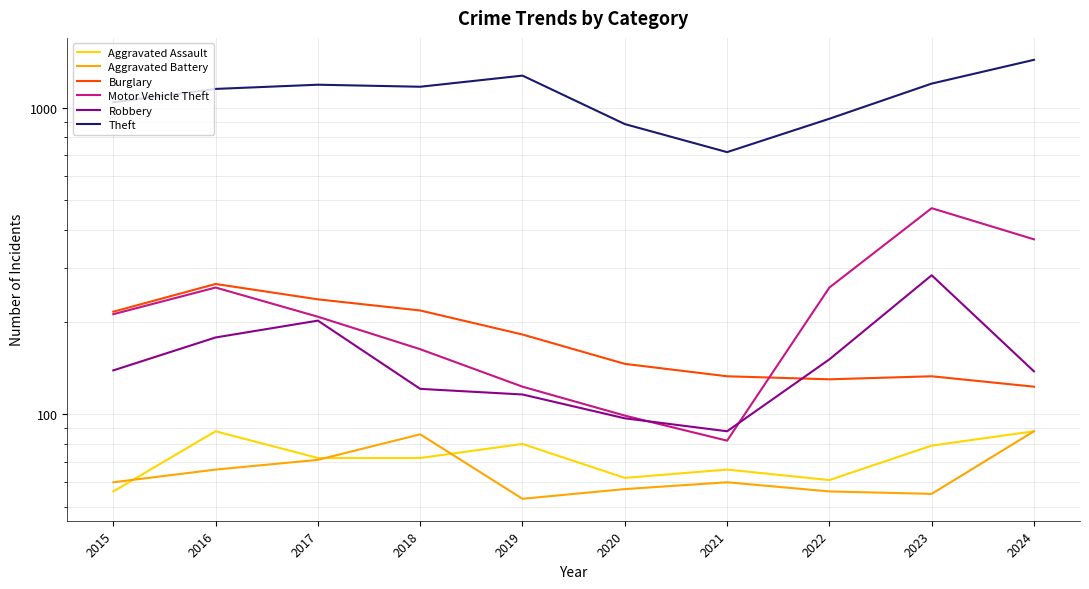

What is the highest value of the Aggravated Battery series?

88